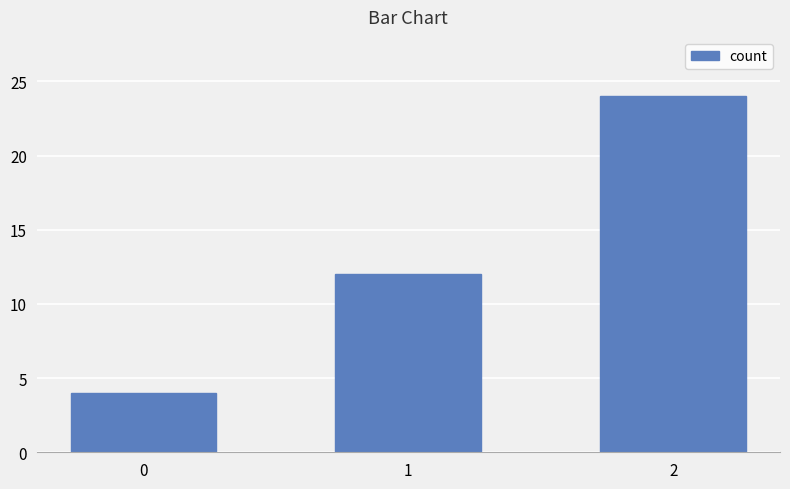

Between 0 and 1, which is larger?

1